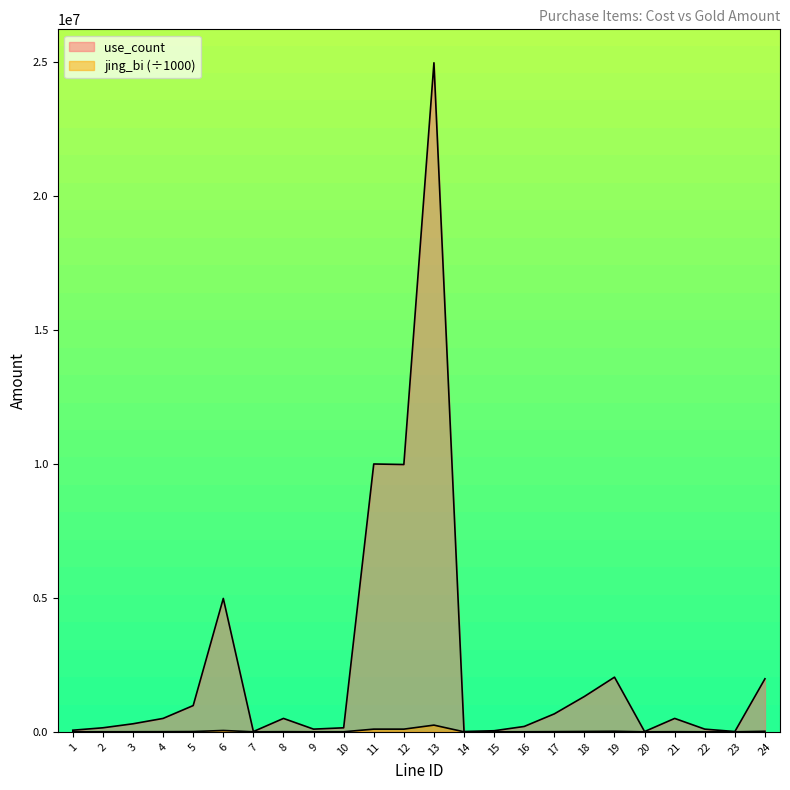

Reading left to right, transcribe all the data shown in this chart.

use_count: 60000	150000	300000	500000	980000	4980000	10000	500000	100000	150000	10000000	9980000	24980000	10000	40000	200000	670000	1320000	2040000	10000	500000	100000	10000	1980000
jing_bi: 600	1500	3000	5000	9800	49800	100	5000	1000	1500	100000	99800	249800	100	400	2000	6700	13200	20400	100	5000	1000	100	19800